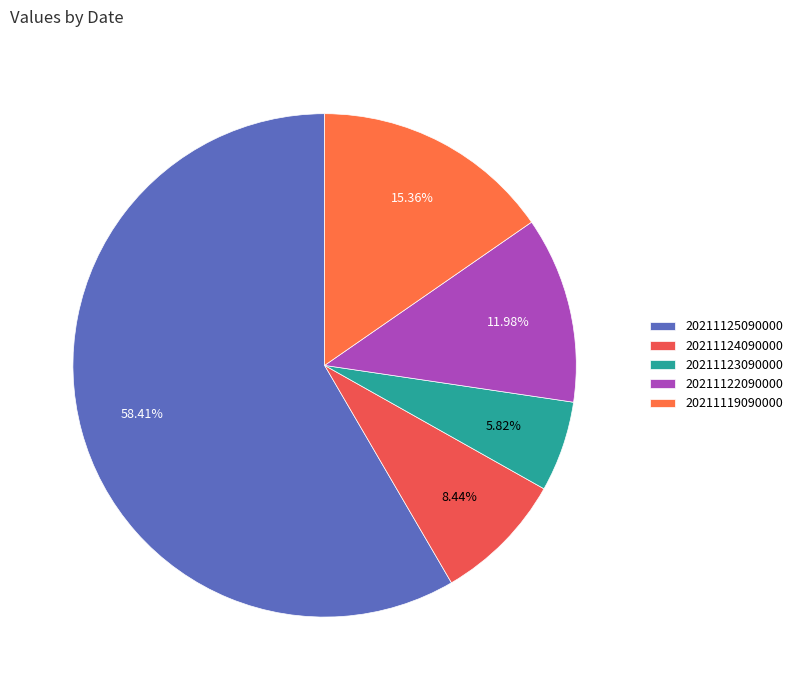

To the nearest percent, what is the average slice percentage?

20%